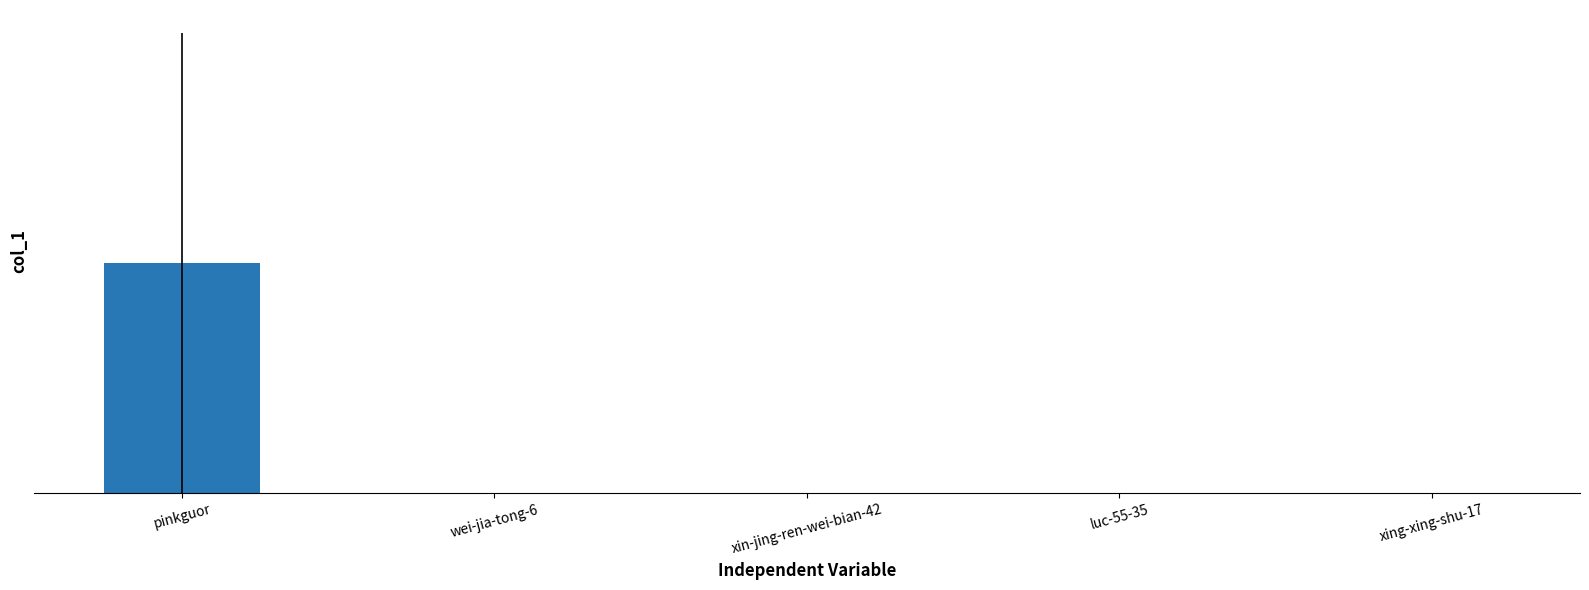

Reading left to right, extract all data points from this chart.

pinkguor=6303	wei-jia-tong-6=1	xin-jing-ren-wei-bian-42=5	luc-55-35=4	xing-xing-shu-17=6